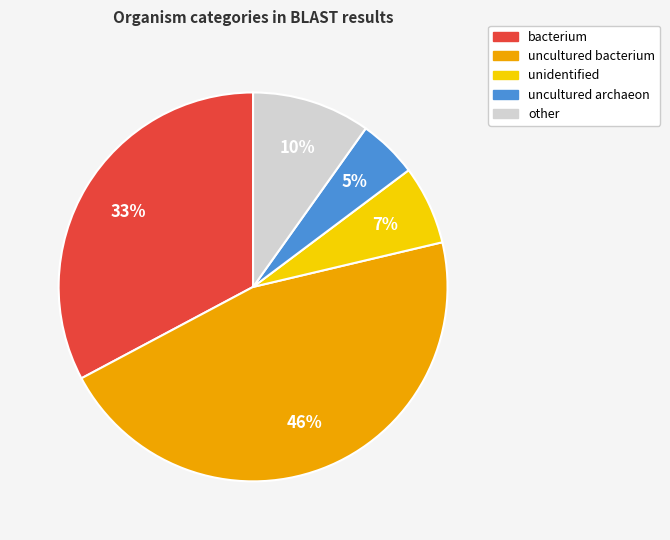

Which has a higher value, uncultured archaeon or other?

other